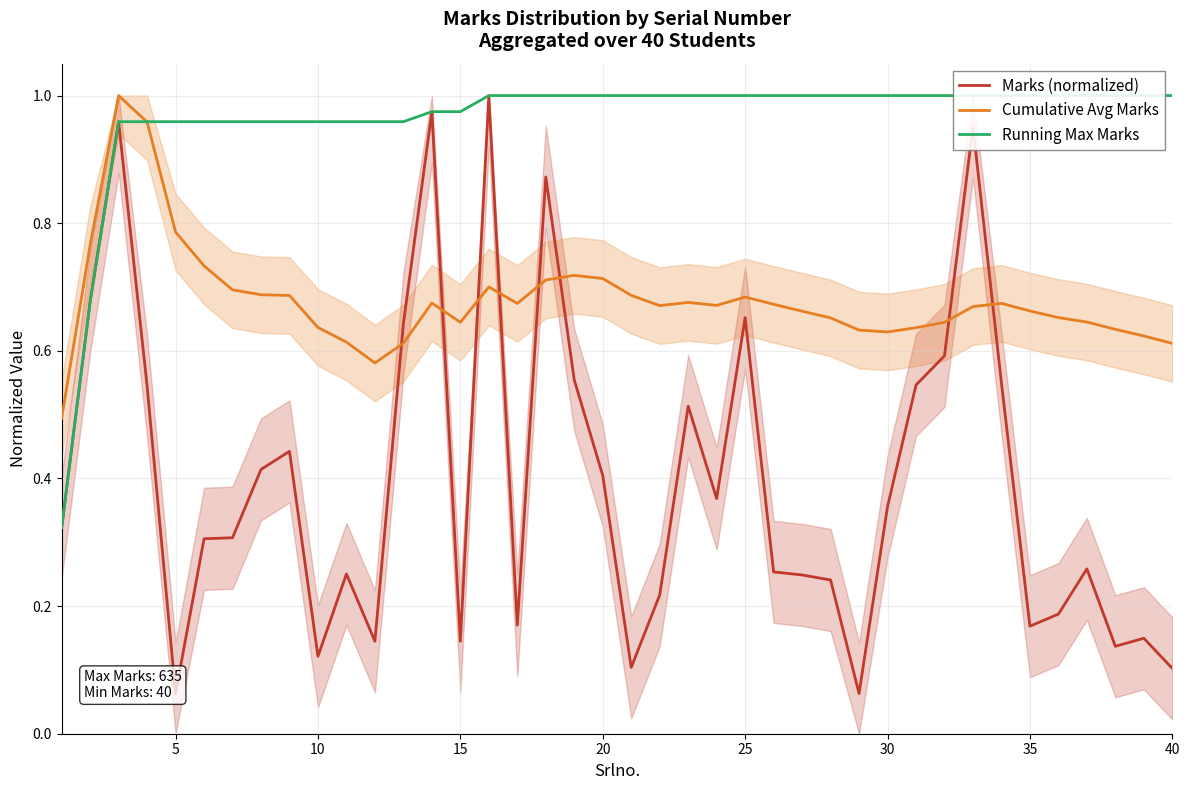

How many interior local peaks does the Marks (normalized) series have?

11